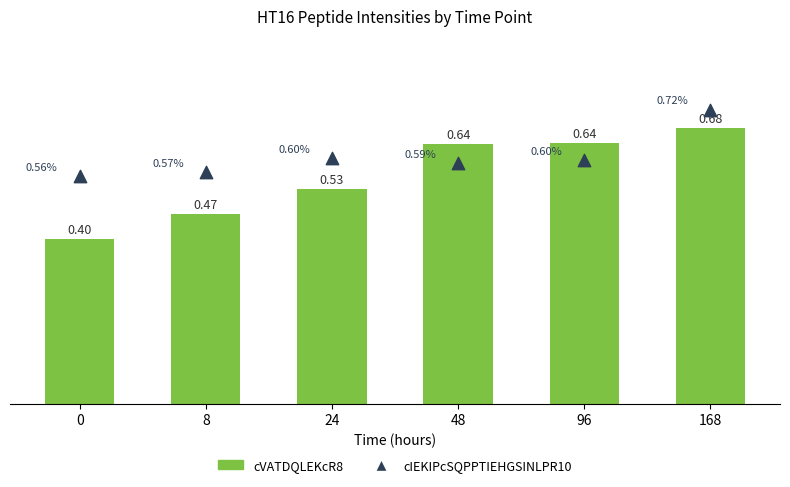

Which series has the largest Y range (max minus min)?

cVATDQLEKcR8